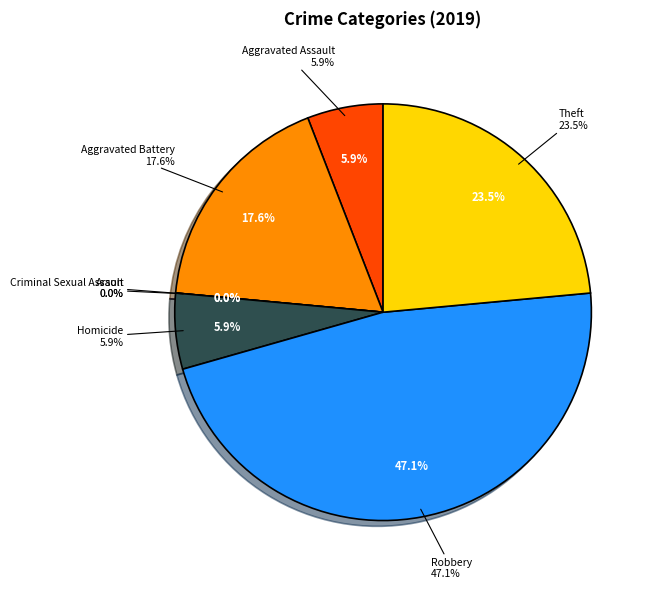

How many segments does this pie chart have?

7